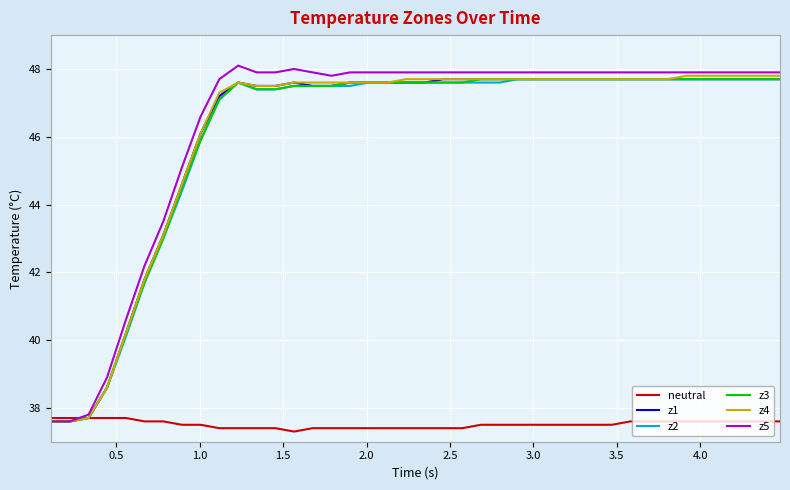

What is the minimum value for z3?

37.6